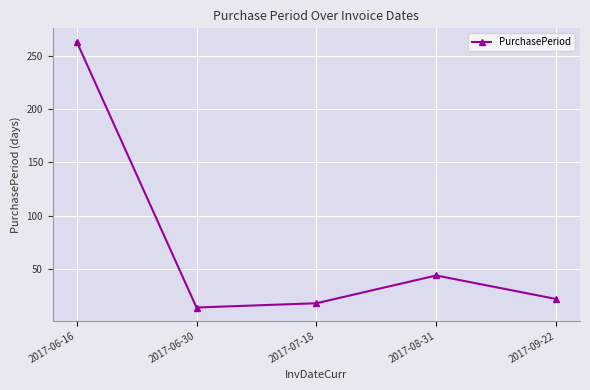

Reading left to right, list all the values displayed in this chart.

2017-06-16=263	2017-06-30=14	2017-07-18=18	2017-08-31=44	2017-09-22=22